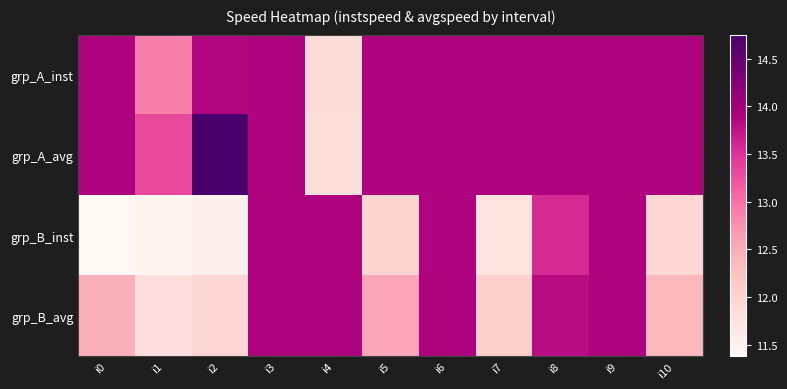

Reading right to left, list all the values displayed in this chart.

grp_A_inst: i10=13.9	i9=13.9	i8=13.9	i7=13.9	i6=13.9	i5=13.9	i4=11.8	i3=13.9	i2=13.9	i1=12.9	i0=13.9
grp_A_avg: i10=13.9	i9=13.9	i8=13.9	i7=13.9	i6=13.9	i5=13.9	i4=11.8	i3=13.9	i2=14.8	i1=13.3	i0=13.9
grp_B_inst: i10=11.9	i9=13.9	i8=13.6	i7=11.8	i6=13.9	i5=12.0	i4=13.9	i3=13.9	i2=11.5	i1=11.4	i0=11.4
grp_B_avg: i10=12.4	i9=13.9	i8=13.8	i7=12.1	i6=13.9	i5=12.6	i4=13.9	i3=13.9	i2=12.0	i1=11.8	i0=12.4